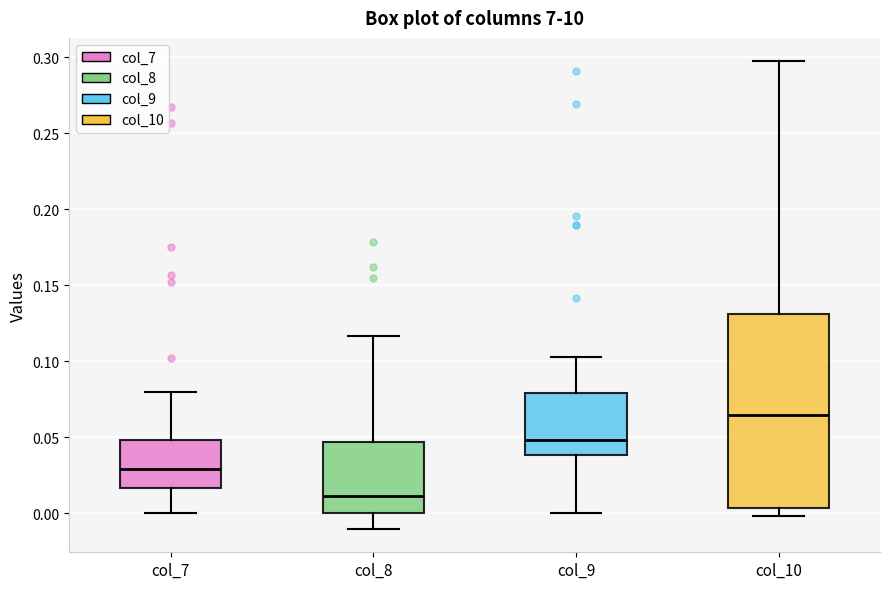

Reading left to right, transcribe this box plot: for each box, give where its median line is, the range the box spans, and where its two whiskers end, as read against the y-axis. The values are not printed on the chart, so give them approximately, as read against the axis.

col_7: median 0.030, box 0.015 to 0.050, whiskers 0.000 to 0.080
col_8: median 0.010, box 0.000 to 0.045, whiskers -0.010 to 0.115
col_9: median 0.050, box 0.040 to 0.080, whiskers 0.000 to 0.105
col_10: median 0.065, box 0.005 to 0.130, whiskers 0.000 to 0.295